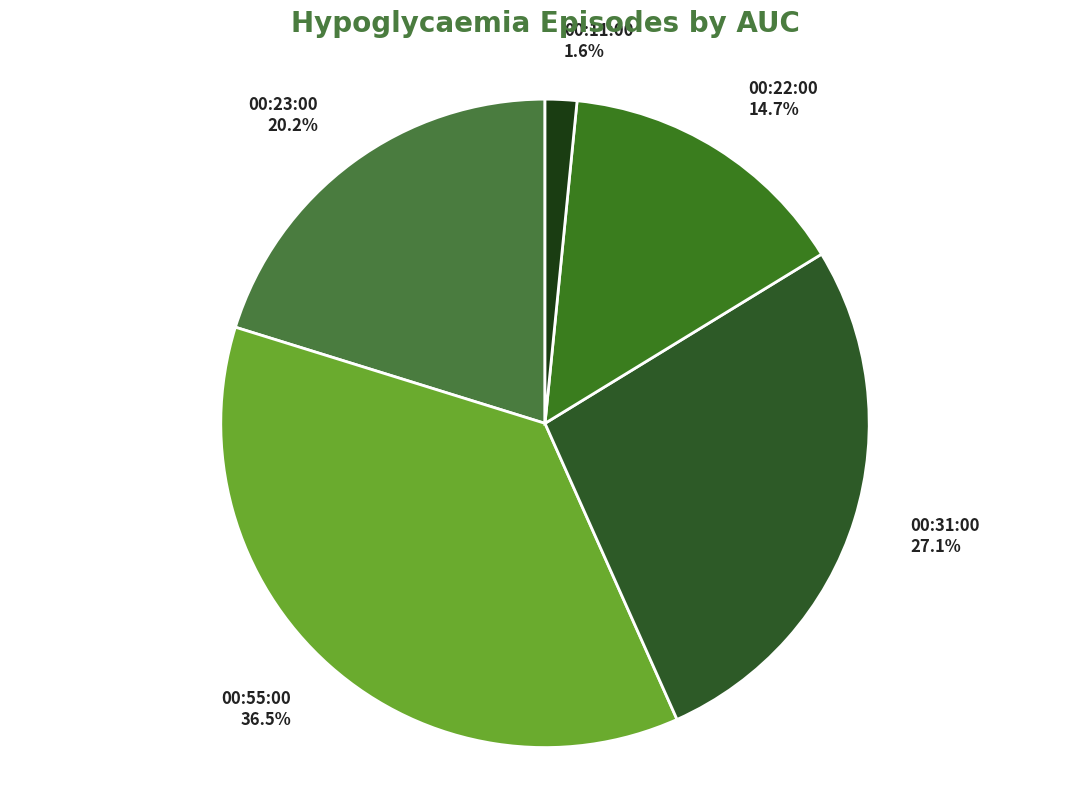

Which category has the biggest portion of the pie?

00:55:00